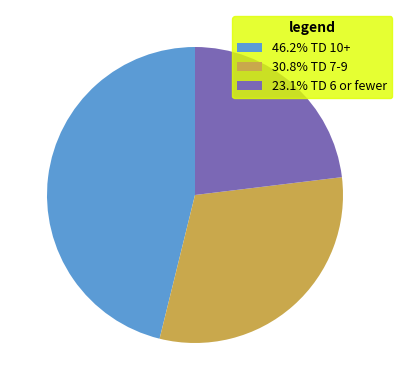

Is there any slice that represents more than half of the pie?

No